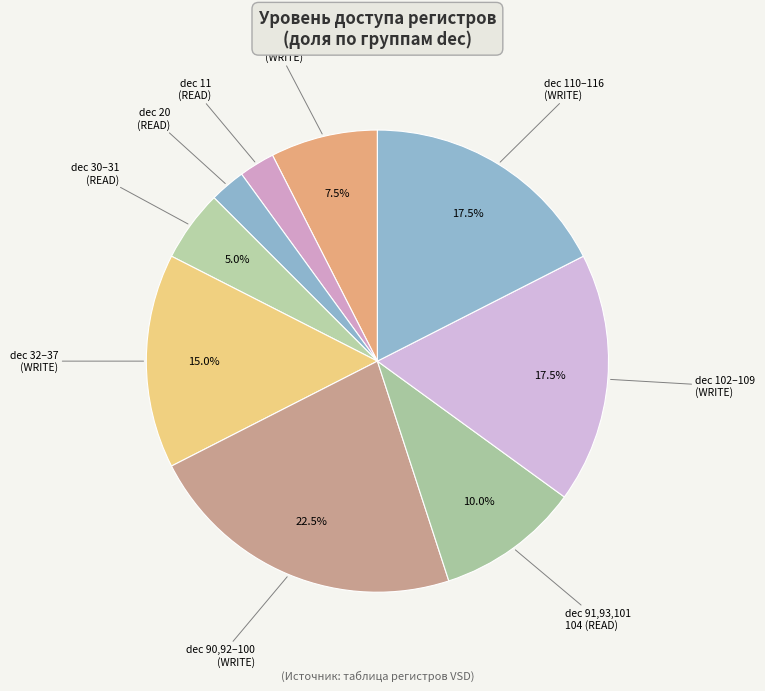

How many segments does this pie chart have?

9